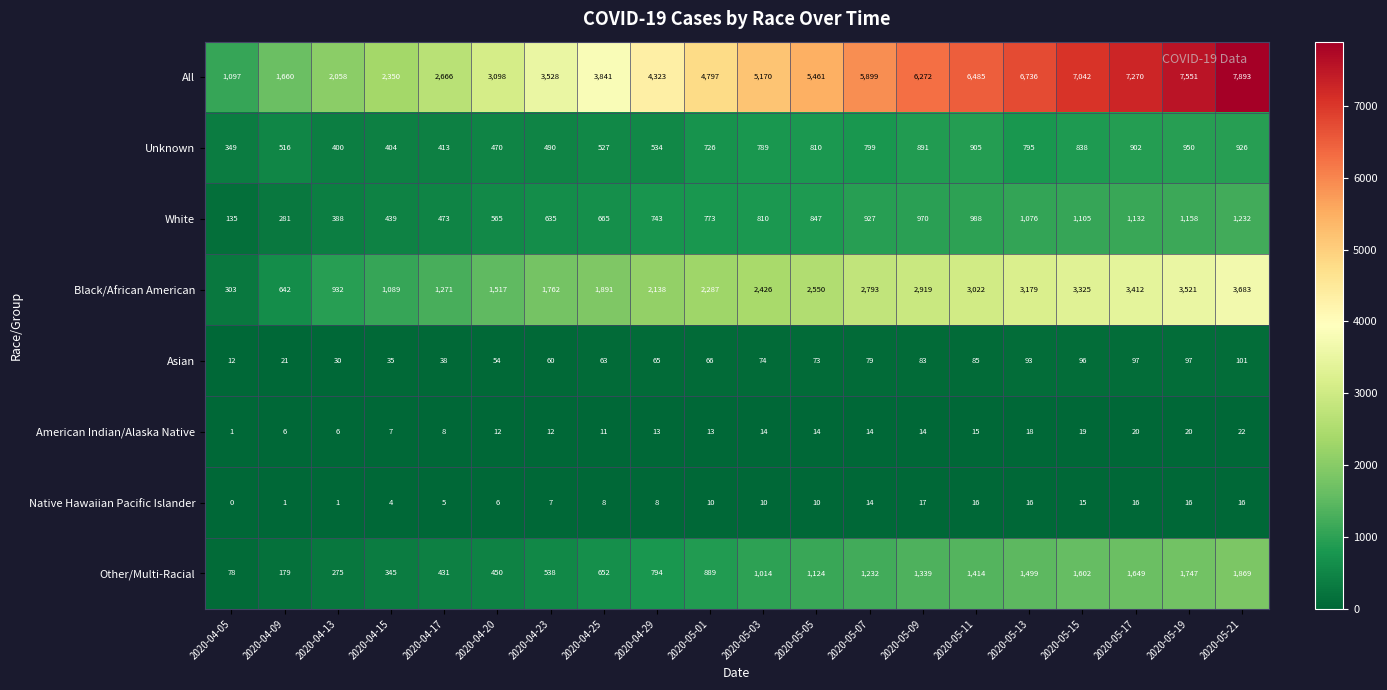

The Black/African American series shows 1991 at 2020-05-21. True or false?

False